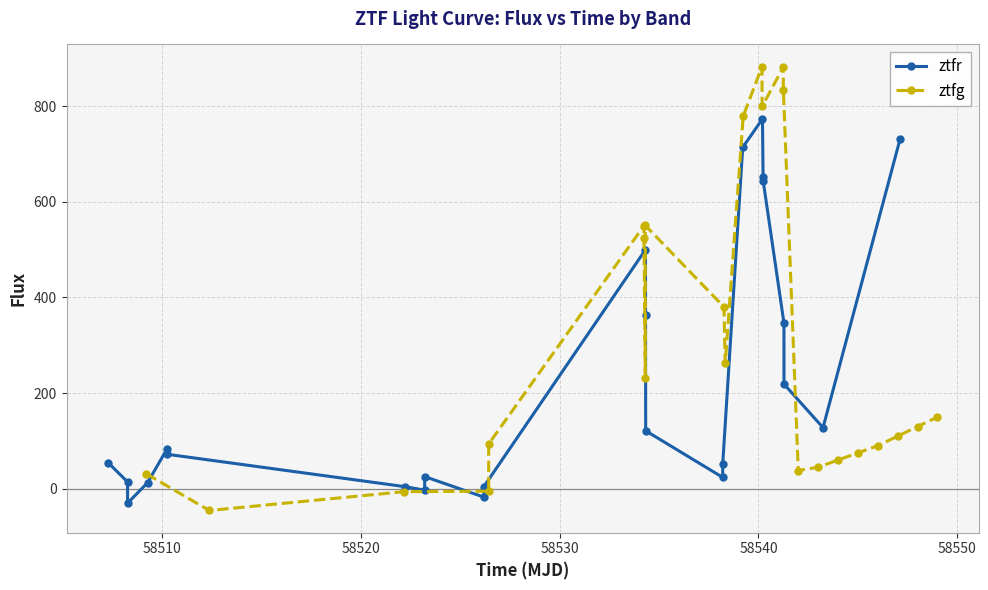

What are all the series names shown in the legend?

ztfr, ztfg